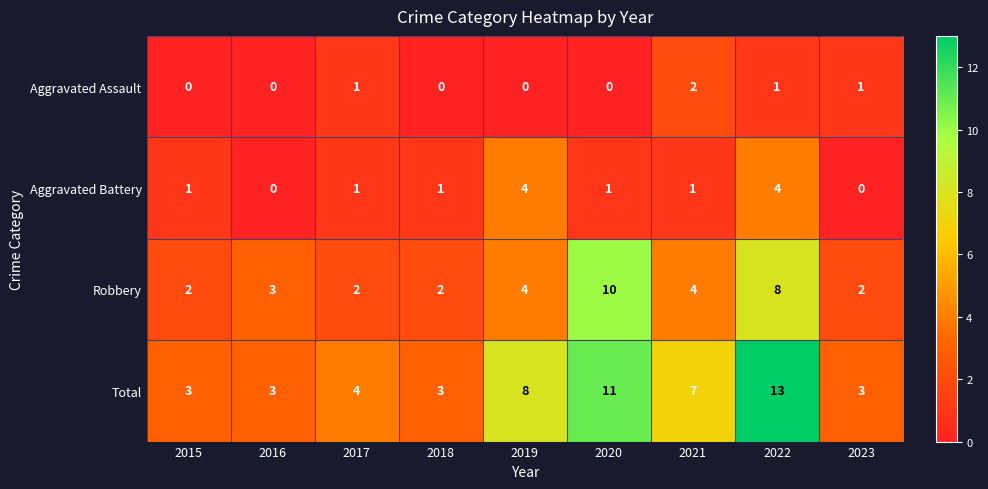

What is the sum of all Robbery values?

37